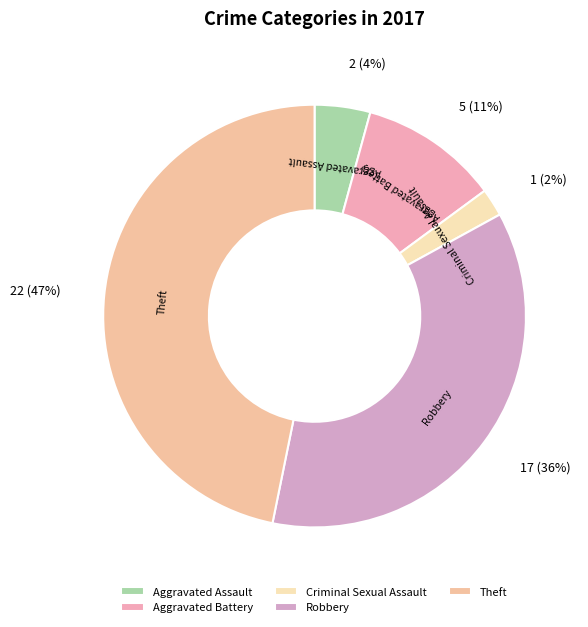

Which slice is the smallest?

Criminal Sexual Assault